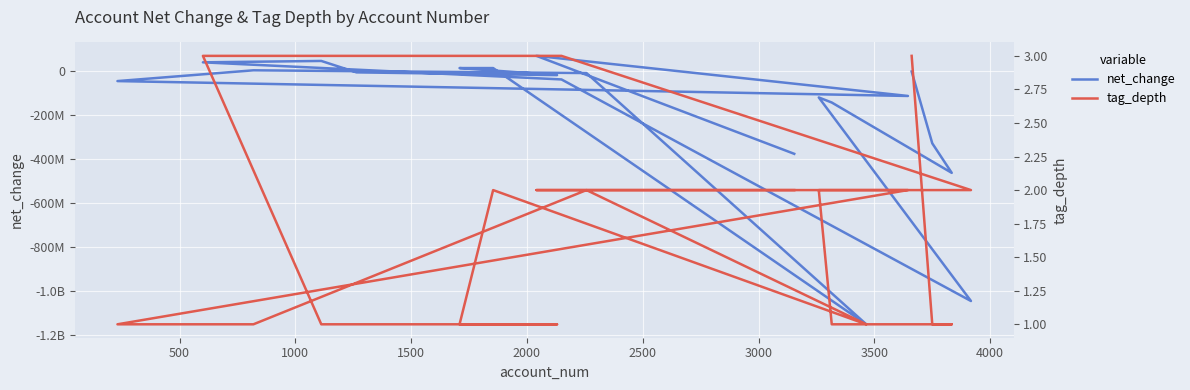

Reading left to right, list all the values displayed in this chart.

net_change: -100000	-326800000	-461100000	-141100000	-118100000	-1044100000	-36100000	41700000	48000000	-4000000	-16500000	15600000	15600000	-1150100000	-7100000	5400000	-43600000	-111300000	71100000	-374500000
tag_depth: 3	1	1	1	2	2	3	3	1	1	1	1	2	1	2	1	1	2	2	2